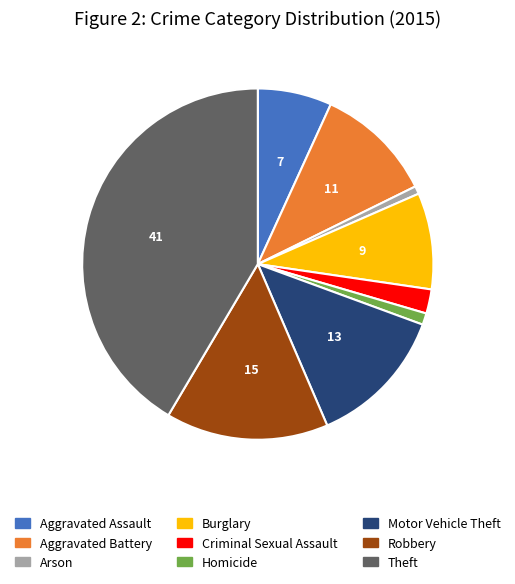

Is the sum of Aggravated Assault and Homicide greater than half?

No